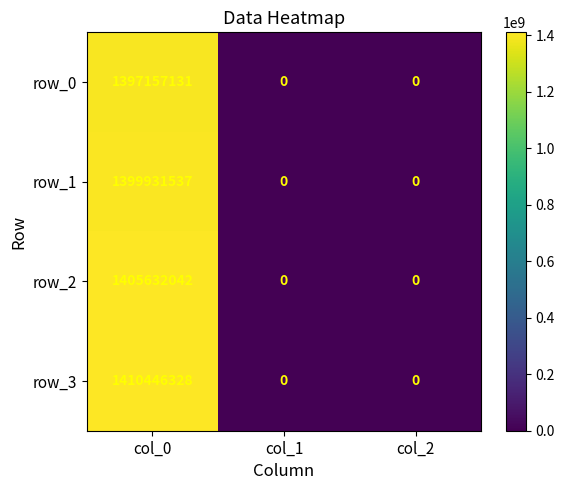

Count the row_1 values in the range 0 to 1399931537.

3